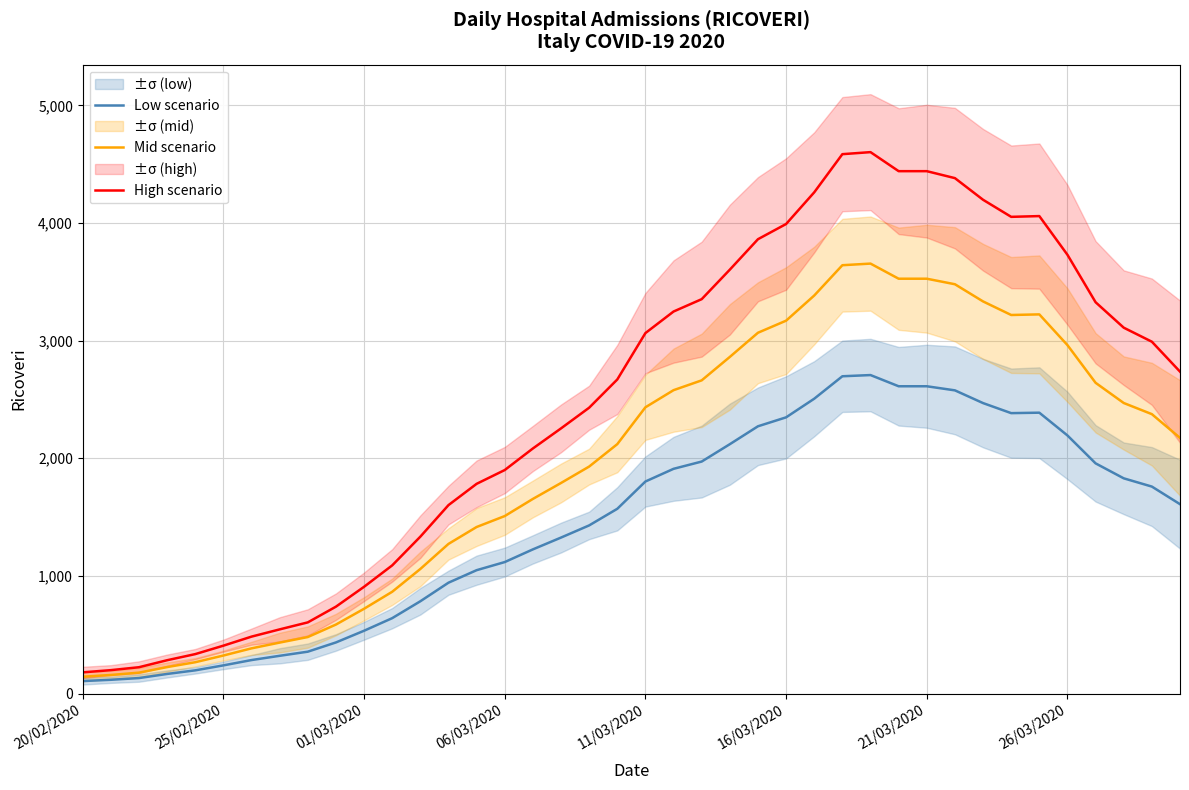

What is the difference between the highest and lowest values at 8?

249.1